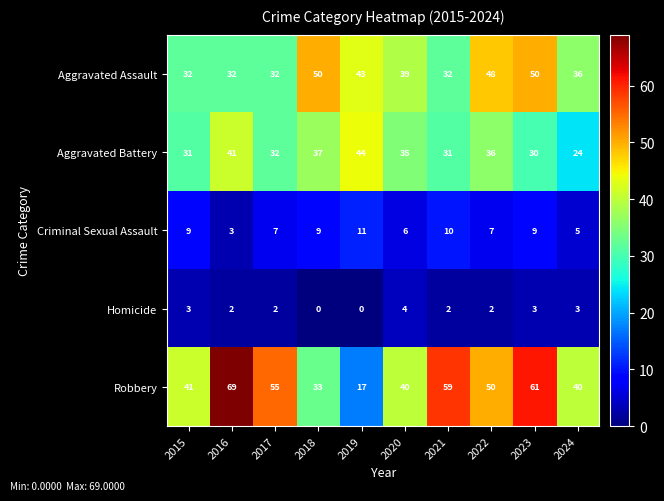

Rank the series by their maximum value, from highest to lowest.

Robbery, Aggravated Assault, Aggravated Battery, Criminal Sexual Assault, Homicide